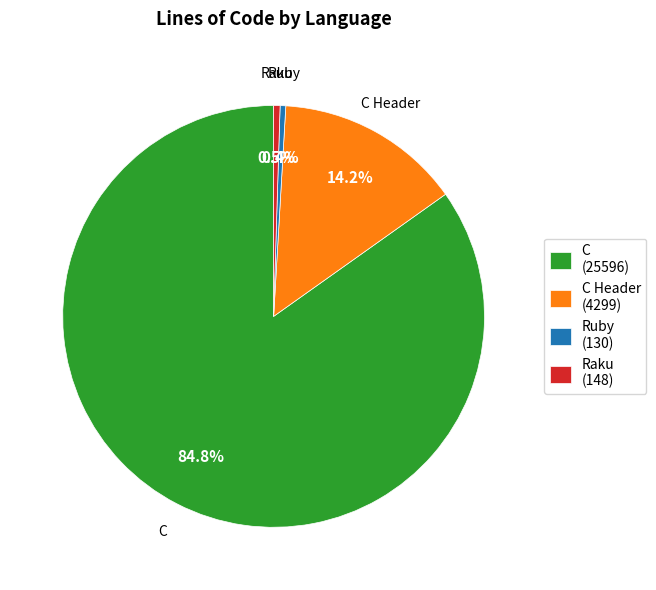

Is there any slice that represents more than half of the pie?

Yes